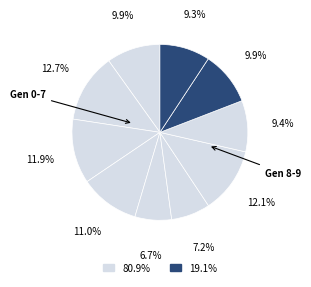

To the nearest percent, what is the average slice percentage?

10%